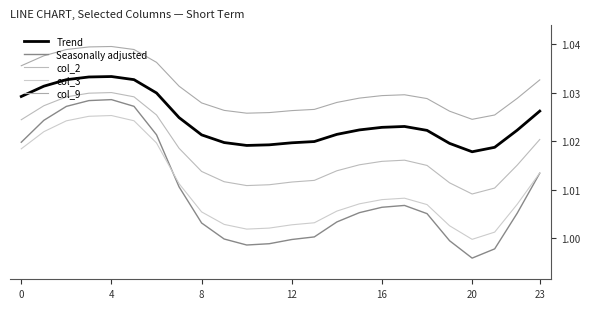

How many series are shown in this chart?

5